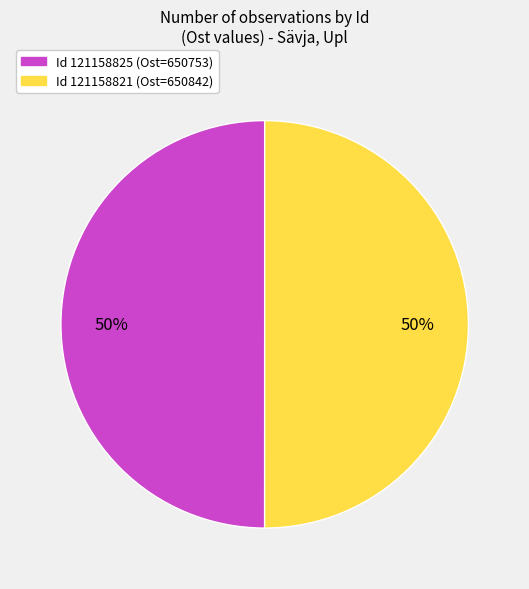

How many slices are in this pie chart?

2